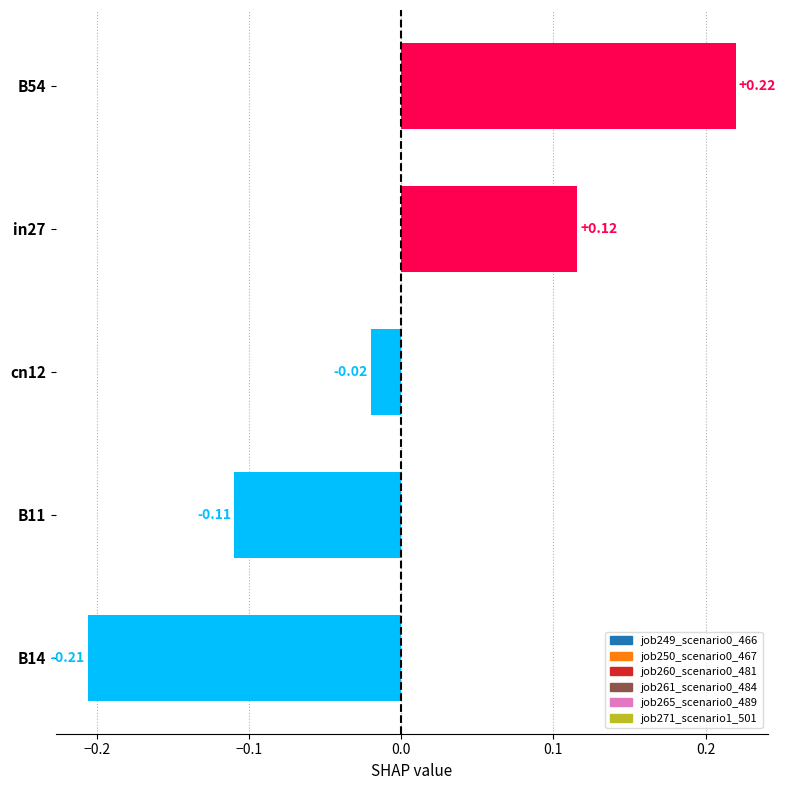

At which category does the chart reach its peak across all series?

B54